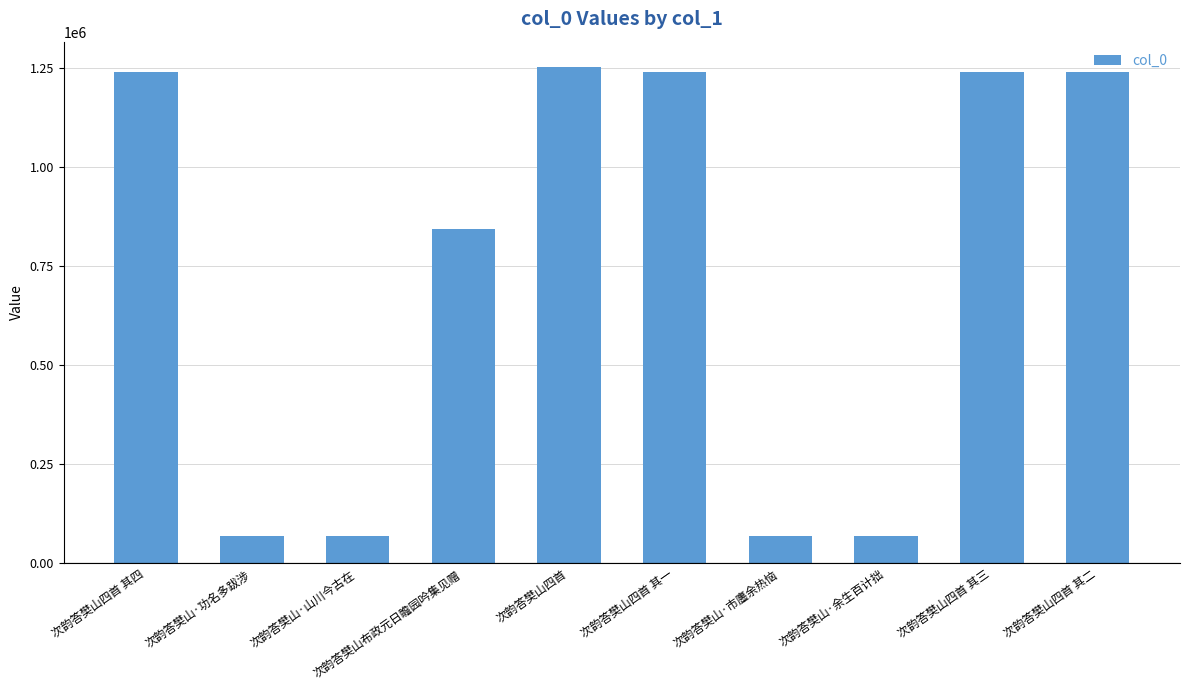

What is the average value?

732296